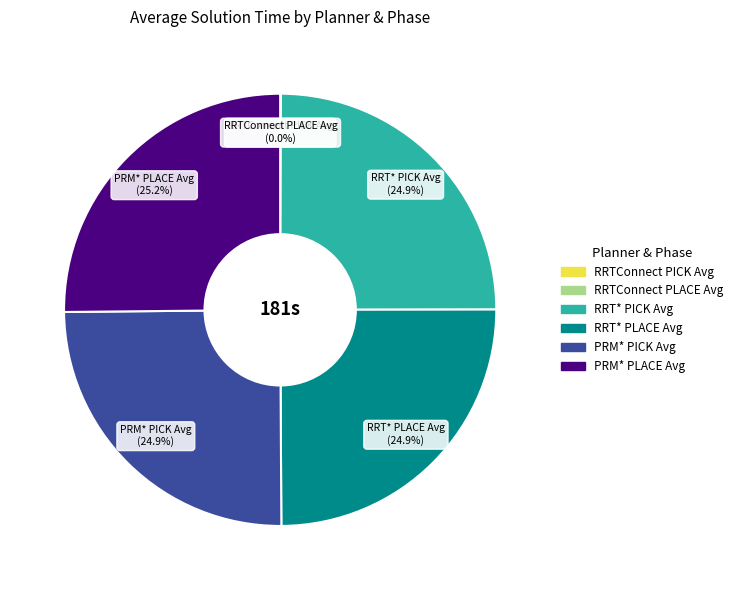

What is the ratio of the value at RRT* PLACE Avg to the value at PRM* PLACE Avg?

1.0